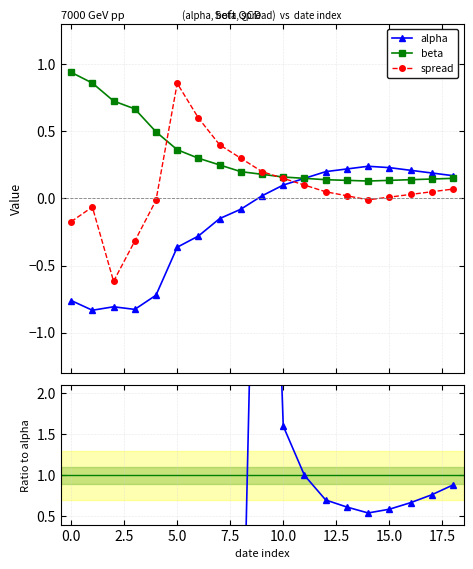

What is the difference between the second highest and minimum values in the beta series?

0.7